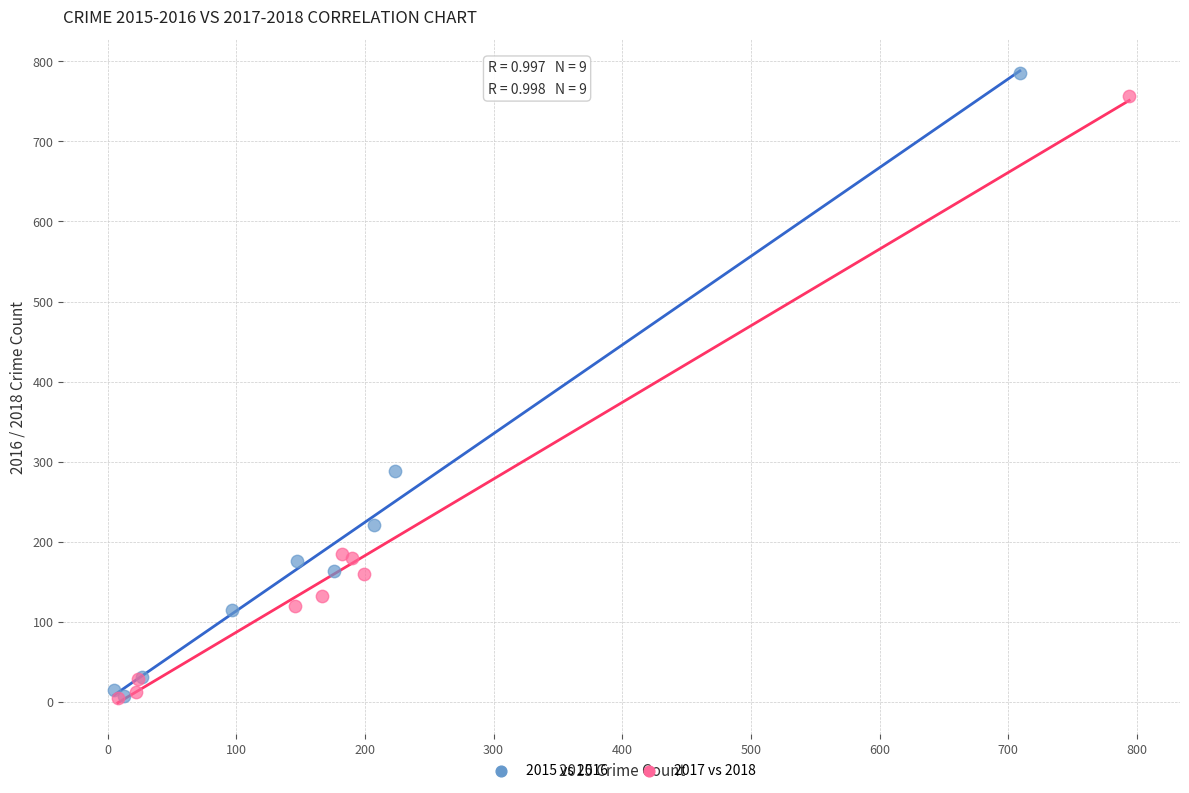

Which series has the widest spread of Y values?

2015 vs 2016